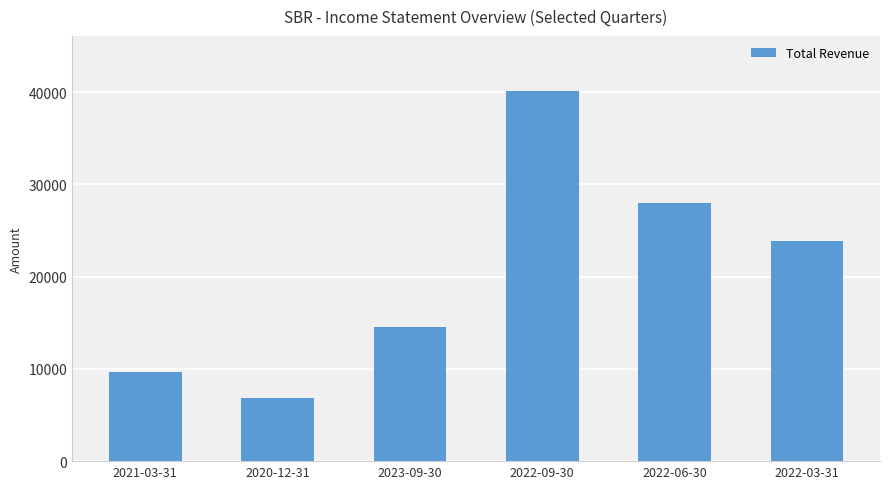

Which has a higher value, 2022-09-30 or 2020-12-31?

2022-09-30